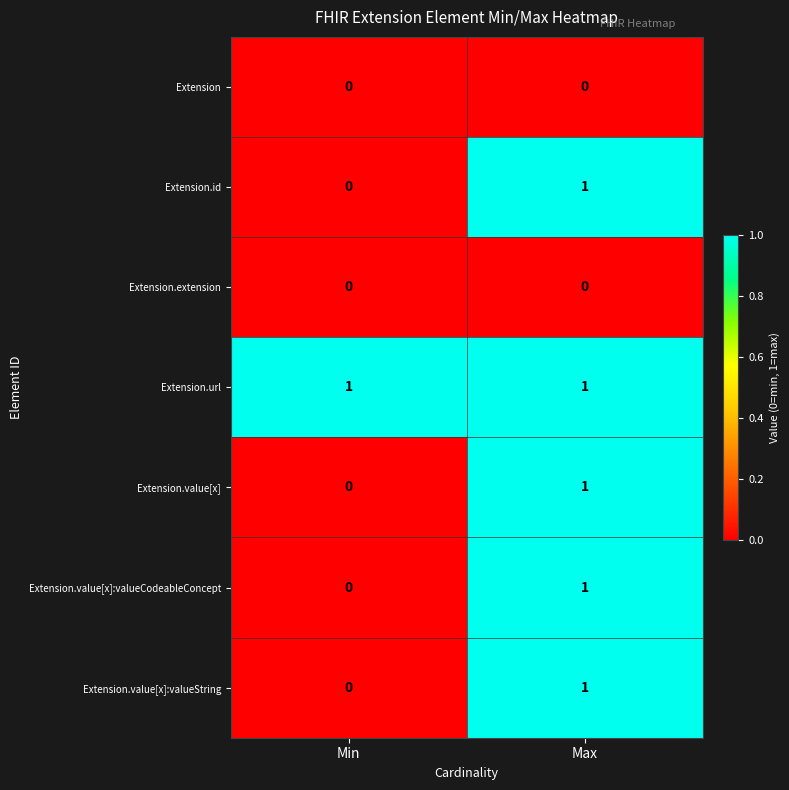

Reading right to left, extract all data points from this chart.

Extension: Max=0	Min=0
Extension.id: Max=1	Min=0
Extension.extension: Max=0	Min=0
Extension.url: Max=1	Min=1
Extension.value[x]: Max=1	Min=0
Extension.value[x]:valueCodeableConcept: Max=1	Min=0
Extension.value[x]:valueString: Max=1	Min=0